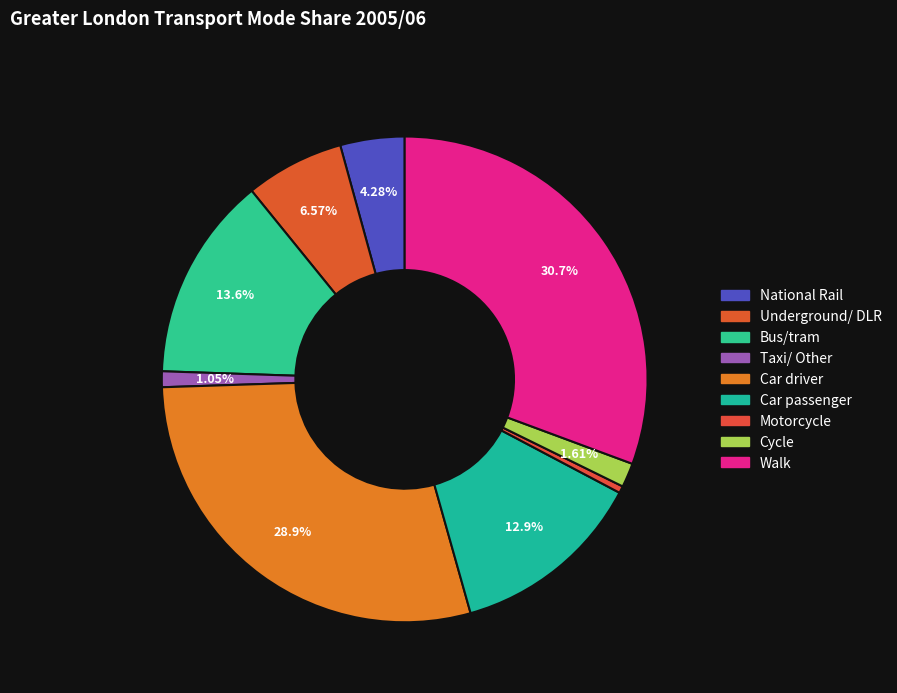

To the nearest percent, what percentage of the pie is Cycle?

2%